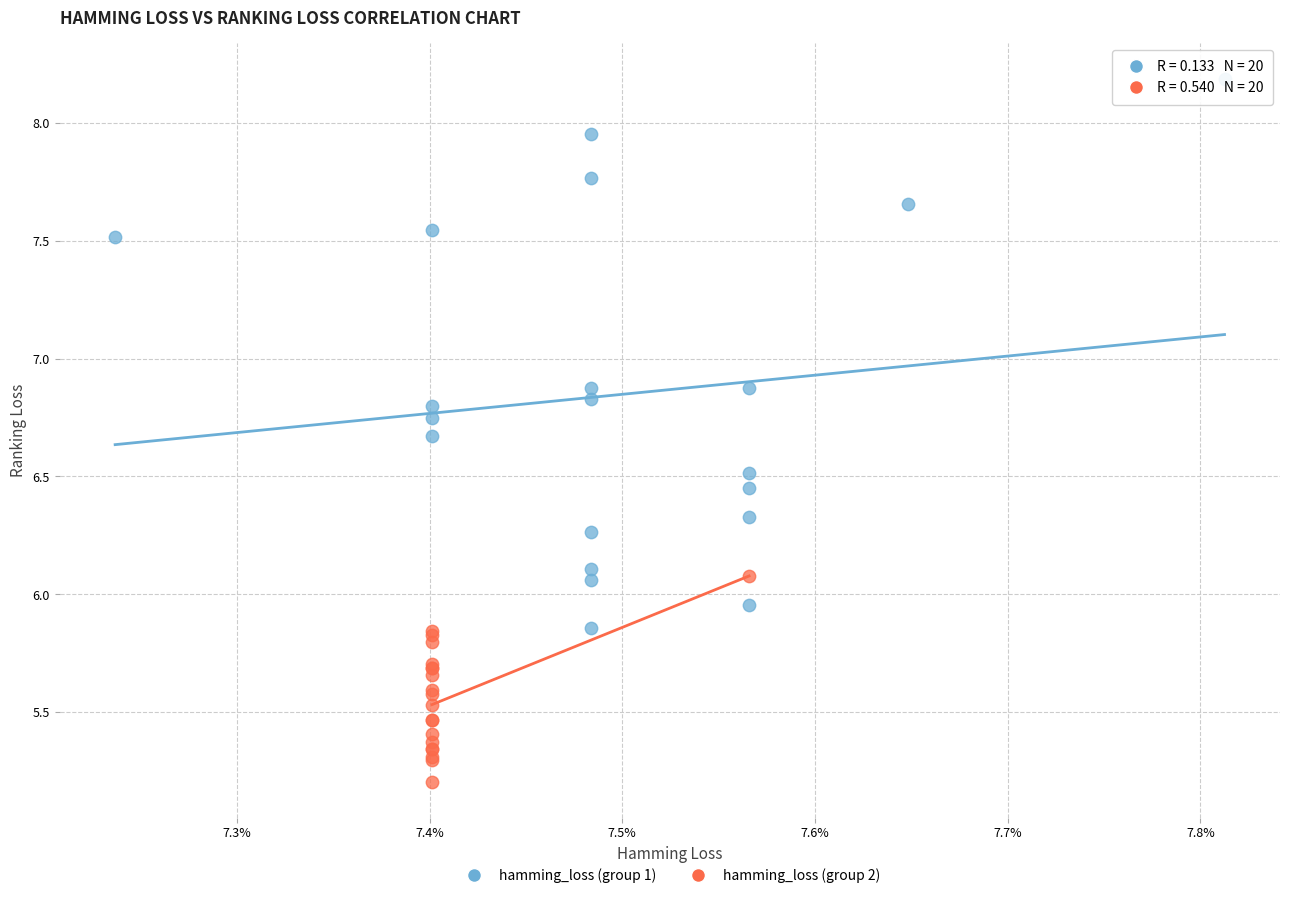

Which series has the widest spread of Y values?

hamming_loss (group 1)